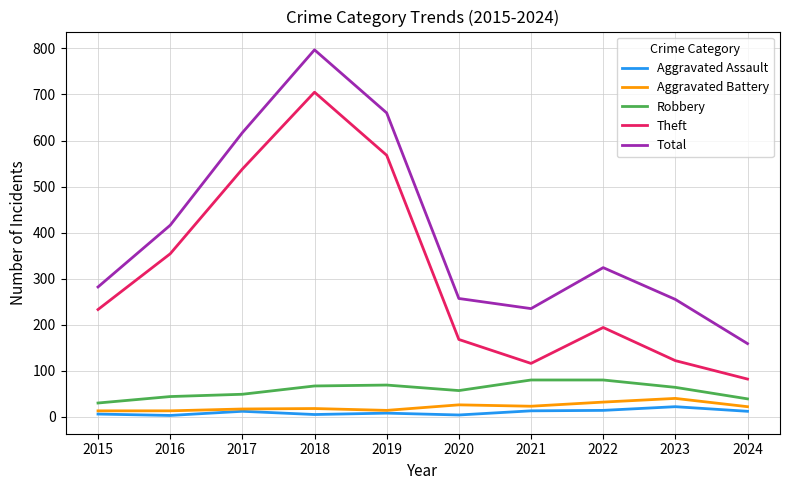

The Aggravated Assault series shows 22 at 2023. True or false?

True